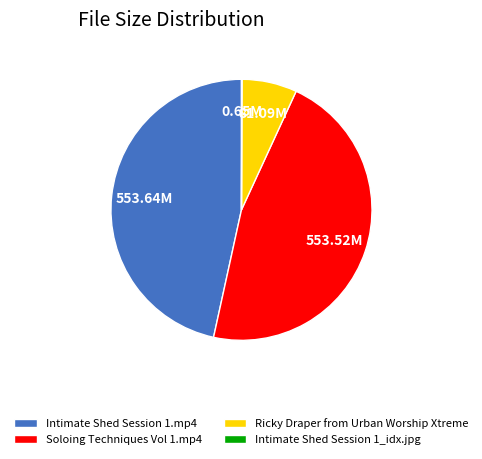

Combined, do Intimate Shed Session 1.mp4 and Ricky Draper from Urban Worship Xtreme account for over 50%?

Yes